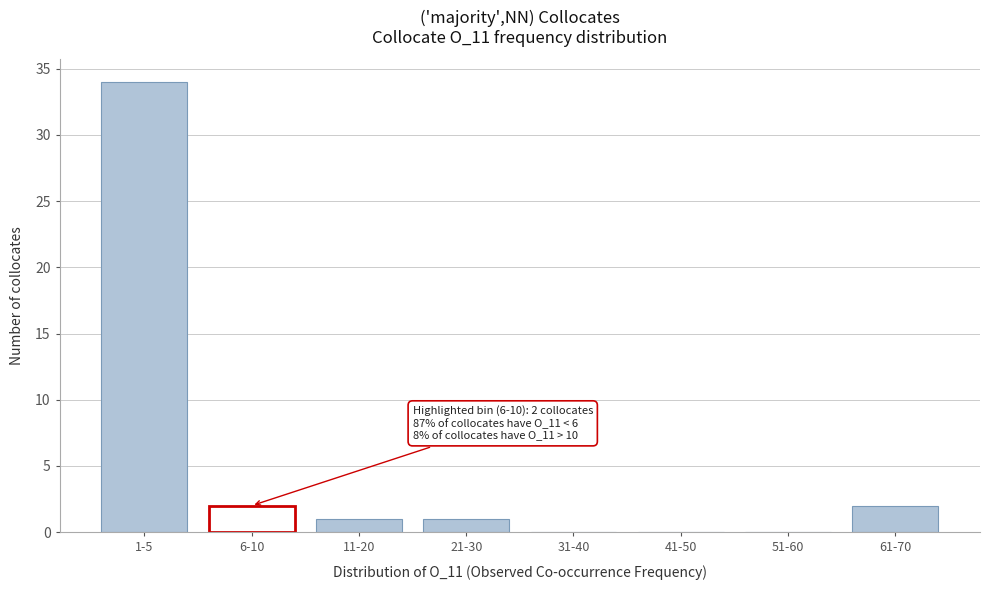

Reading right to left, transcribe all the data shown in this chart.

61-70=2	51-60=0	41-50=0	31-40=0	21-30=1	11-20=1	6-10=2	1-5=34